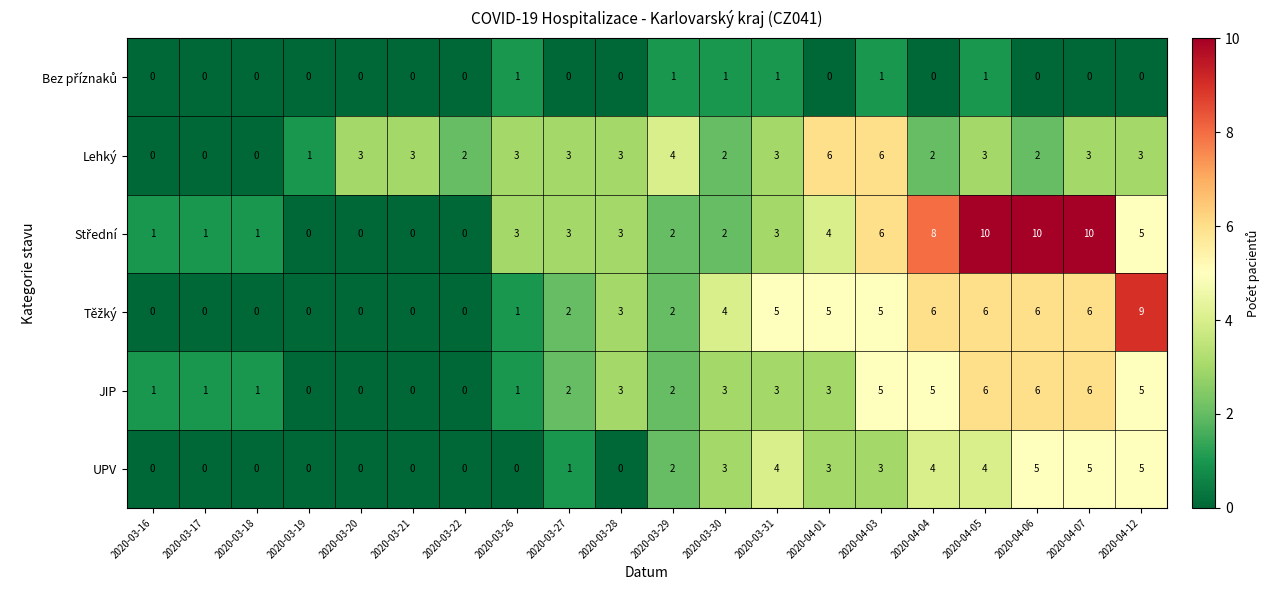

Between 2020-03-17 and 2020-03-21, which series saw the biggest shift?

Lehký